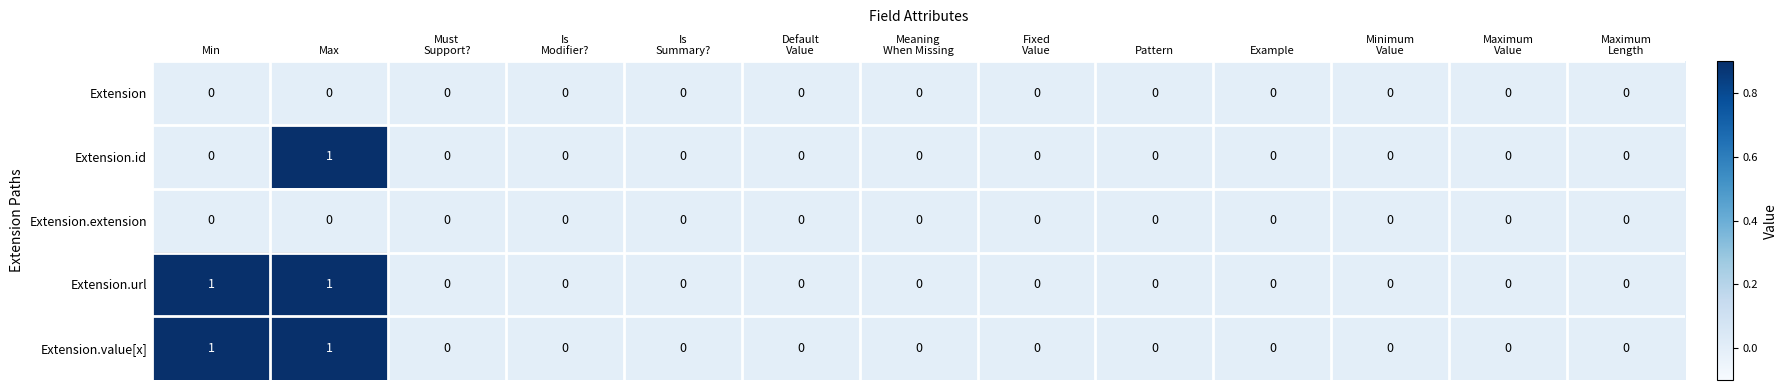

The Extension.url series shows 1 at Pattern. True or false?

False